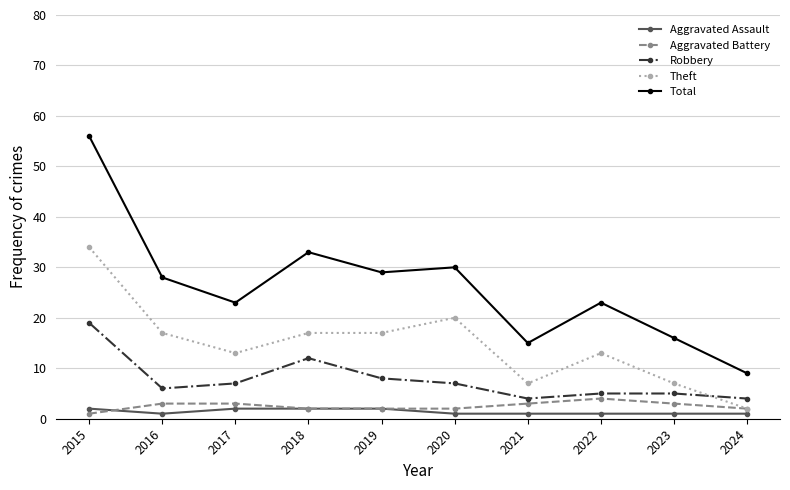

Reading left to right, list all the values displayed in this chart.

Aggravated Assault: 2015=2	2016=1	2017=2	2018=2	2019=2	2020=1	2021=1	2022=1	2023=1	2024=1
Aggravated Battery: 2015=1	2016=3	2017=3	2018=2	2019=2	2020=2	2021=3	2022=4	2023=3	2024=2
Robbery: 2015=19	2016=6	2017=7	2018=12	2019=8	2020=7	2021=4	2022=5	2023=5	2024=4
Theft: 2015=34	2016=17	2017=13	2018=17	2019=17	2020=20	2021=7	2022=13	2023=7	2024=2
Total: 2015=56	2016=28	2017=23	2018=33	2019=29	2020=30	2021=15	2022=23	2023=16	2024=9